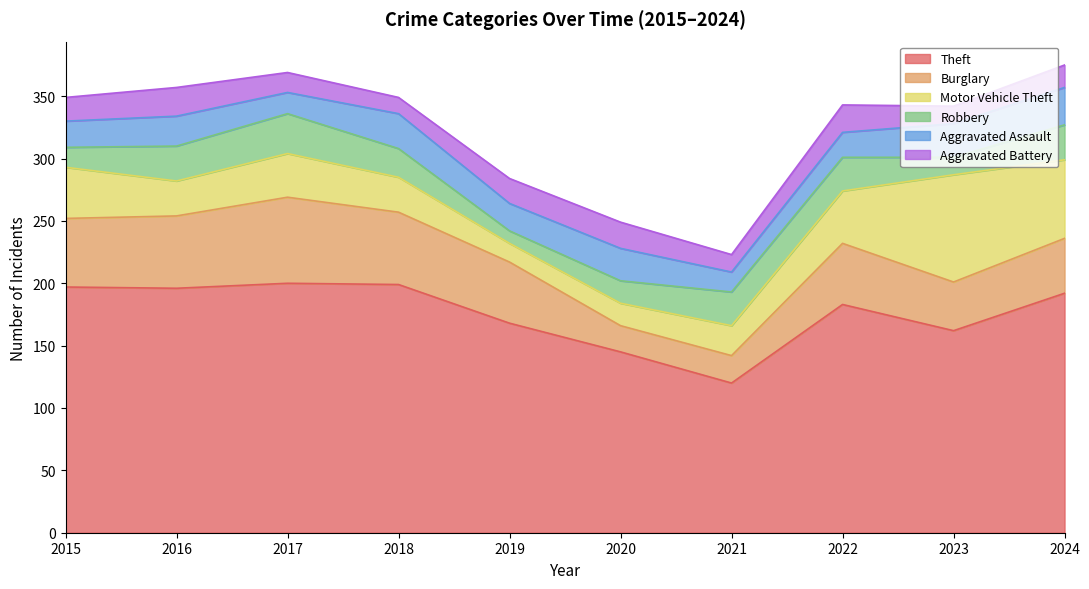

Between which two adjacent categories do Motor Vehicle Theft and Burglary first intersect?

2020 and 2021